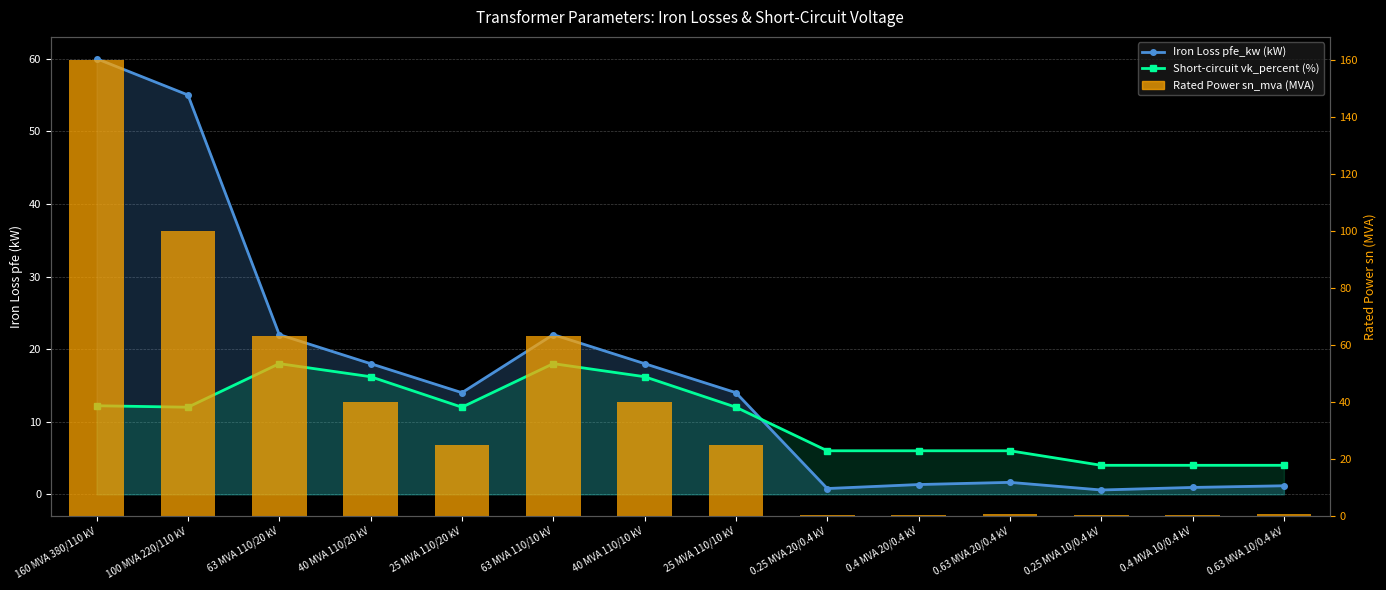

What is the difference between the highest and lowest values at 0.25 MVA 20/0.4 kV?

5.8